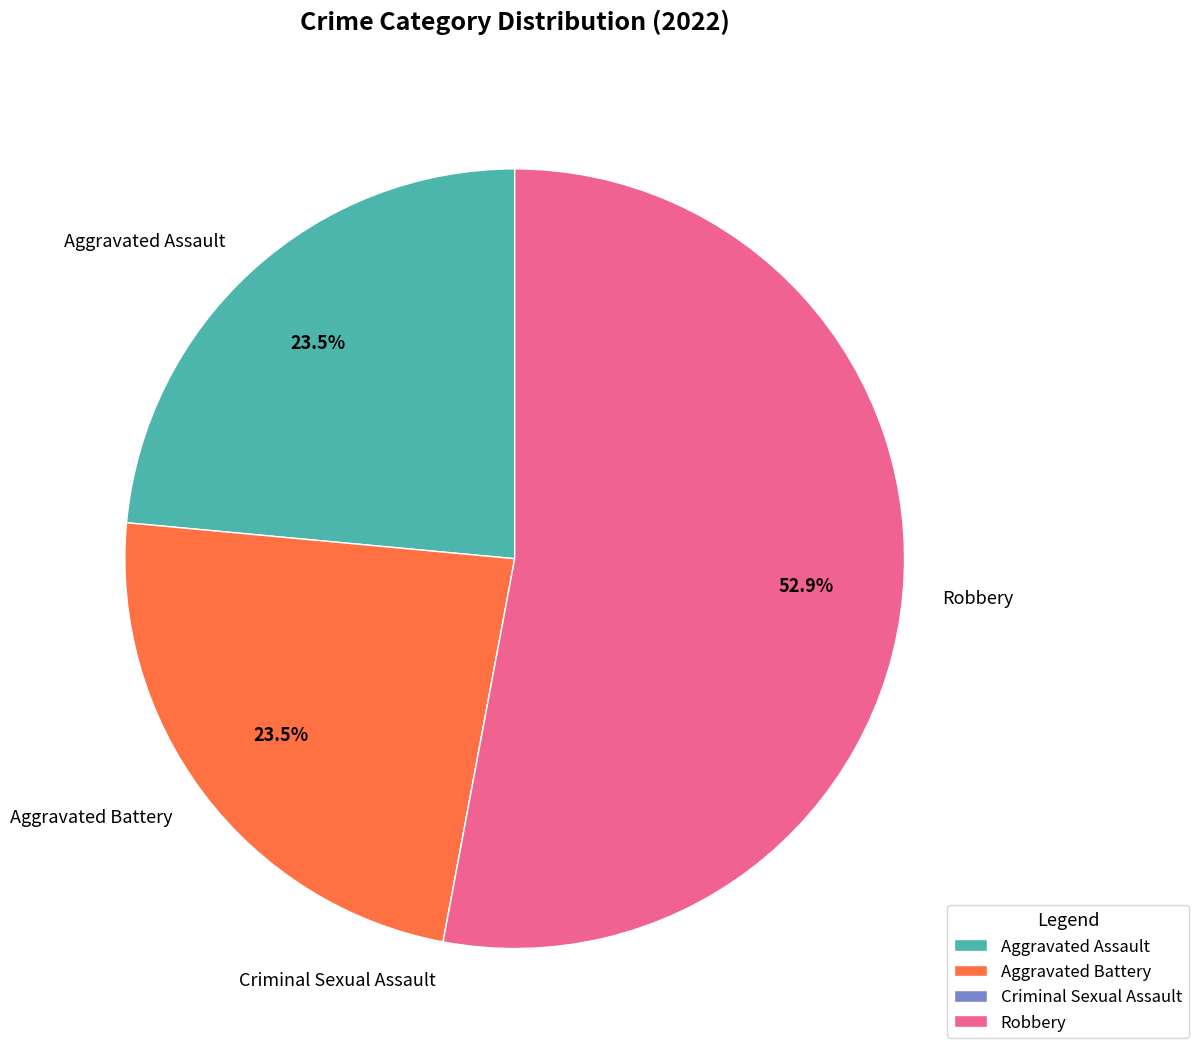

Combined, do Aggravated Assault and Aggravated Battery account for over 50%?

No